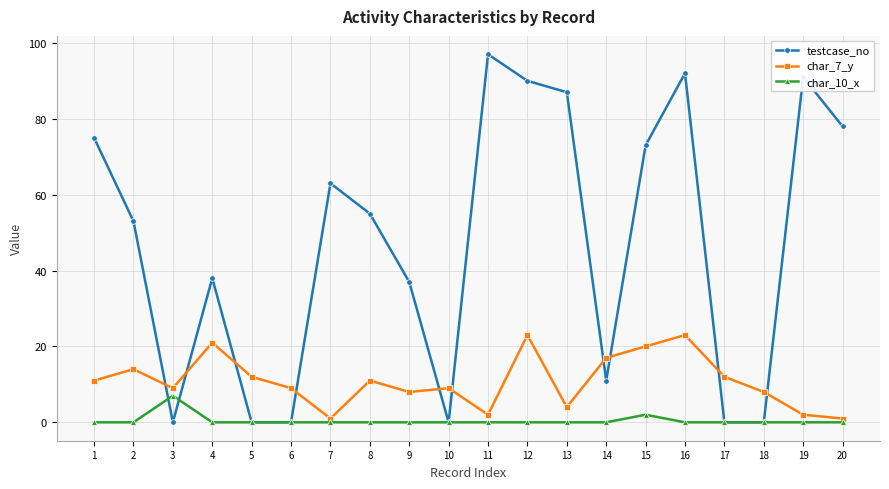

Between which two adjacent categories do char_7_y and testcase_no first intersect?

2 and 3